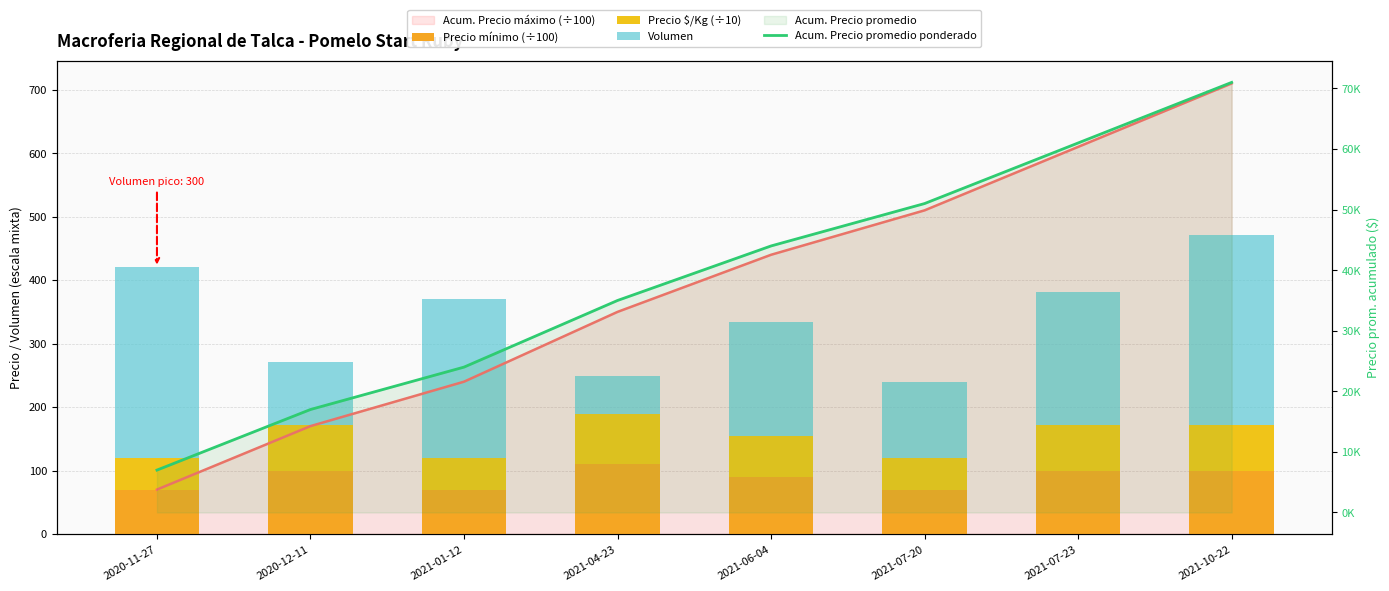

What is the label of the 2nd bar from the left?

2020-12-11